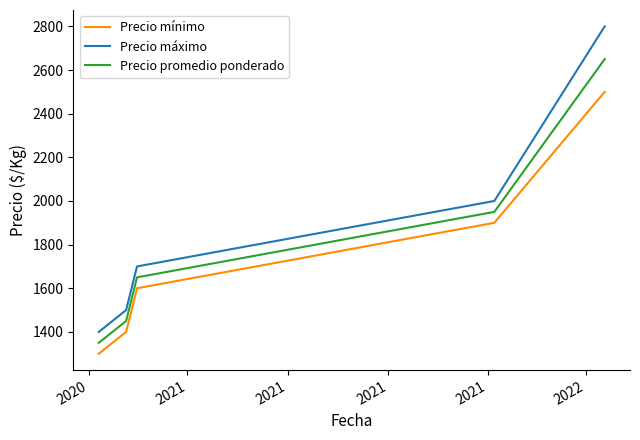

True or false: Precio máximo and Precio mínimo cross at least once.

False